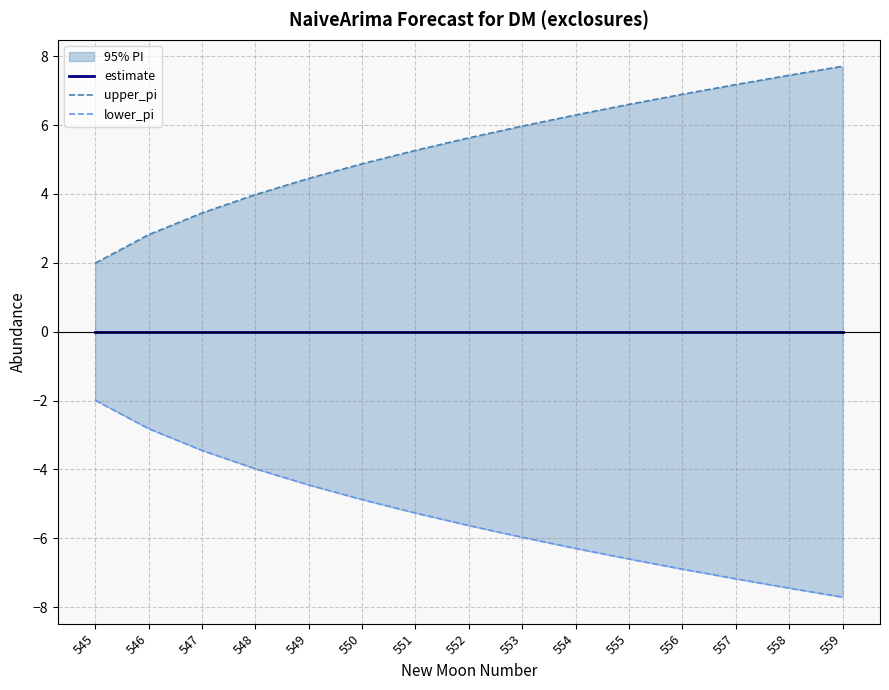

How many data points does each series have?

15